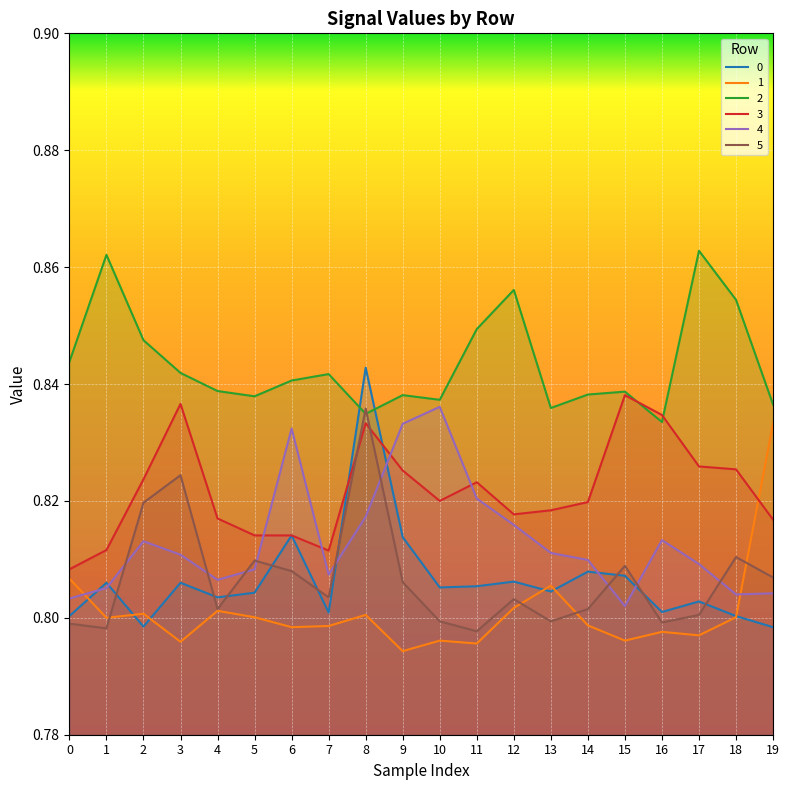

Reading right to left, list all the values displayed in this chart.

0: 0.8	0.8	0.8	0.8	0.8	0.8	0.8	0.8	0.8	0.8	0.8	0.8	0.8	0.8	0.8	0.8	0.8	0.8	0.8	0.8
1: 0.8	0.8	0.8	0.8	0.8	0.8	0.8	0.8	0.8	0.8	0.8	0.8	0.8	0.8	0.8	0.8	0.8	0.8	0.8	0.8
2: 0.8	0.9	0.9	0.8	0.8	0.8	0.8	0.9	0.8	0.8	0.8	0.8	0.8	0.8	0.8	0.8	0.8	0.8	0.9	0.8
3: 0.8	0.8	0.8	0.8	0.8	0.8	0.8	0.8	0.8	0.8	0.8	0.8	0.8	0.8	0.8	0.8	0.8	0.8	0.8	0.8
4: 0.8	0.8	0.8	0.8	0.8	0.8	0.8	0.8	0.8	0.8	0.8	0.8	0.8	0.8	0.8	0.8	0.8	0.8	0.8	0.8
5: 0.8	0.8	0.8	0.8	0.8	0.8	0.8	0.8	0.8	0.8	0.8	0.8	0.8	0.8	0.8	0.8	0.8	0.8	0.8	0.8